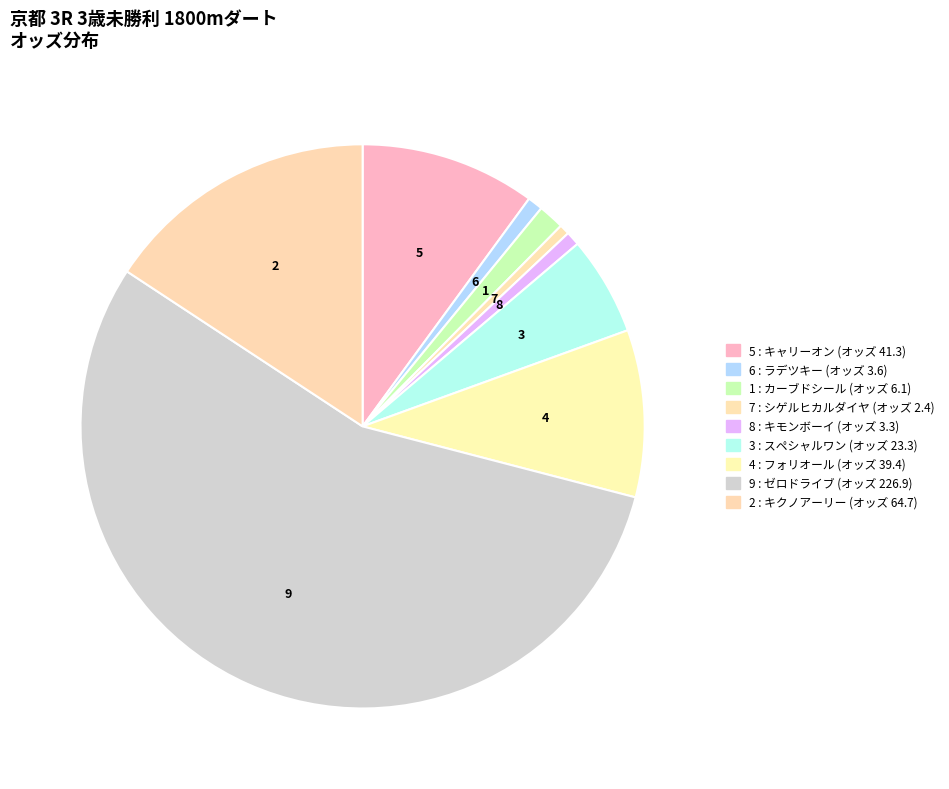

To the nearest percent, what is the average slice percentage?

11%